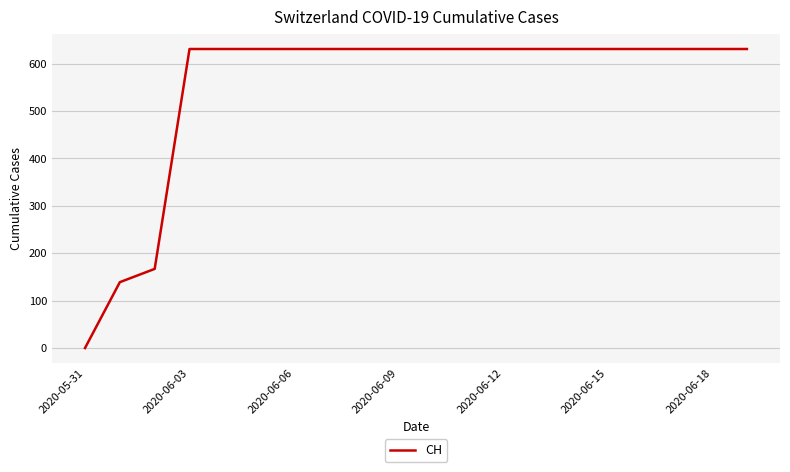

What is the difference between the maximum and minimum values?

631